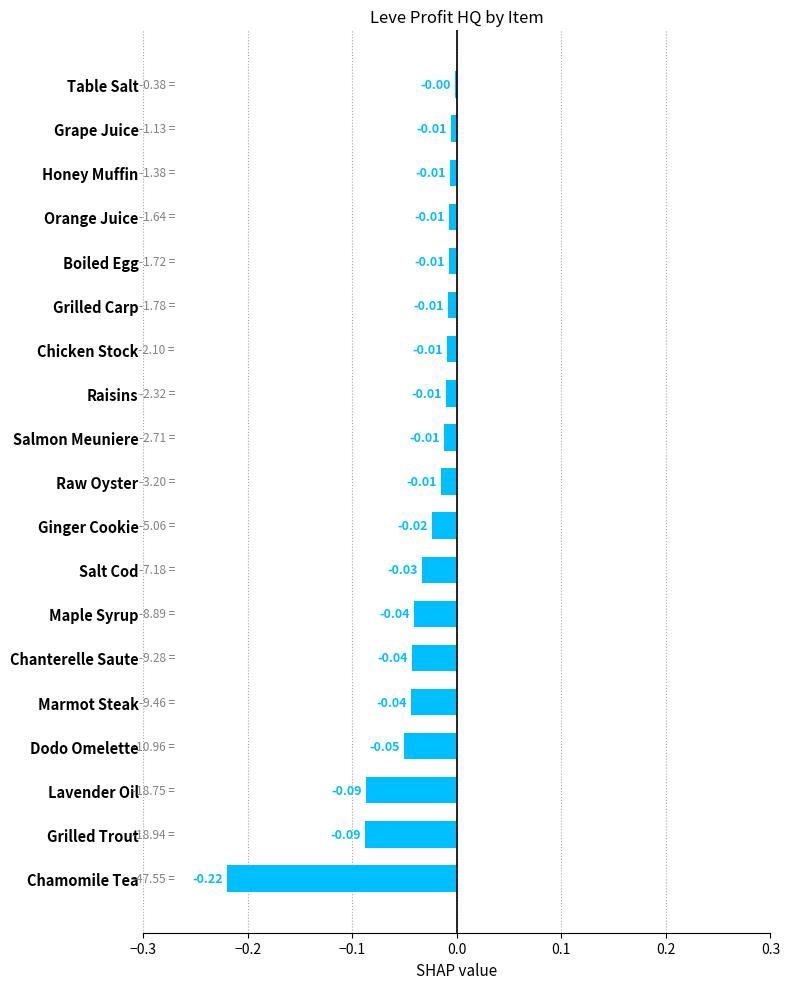

Where is the data nearest to the value 0?

Table Salt